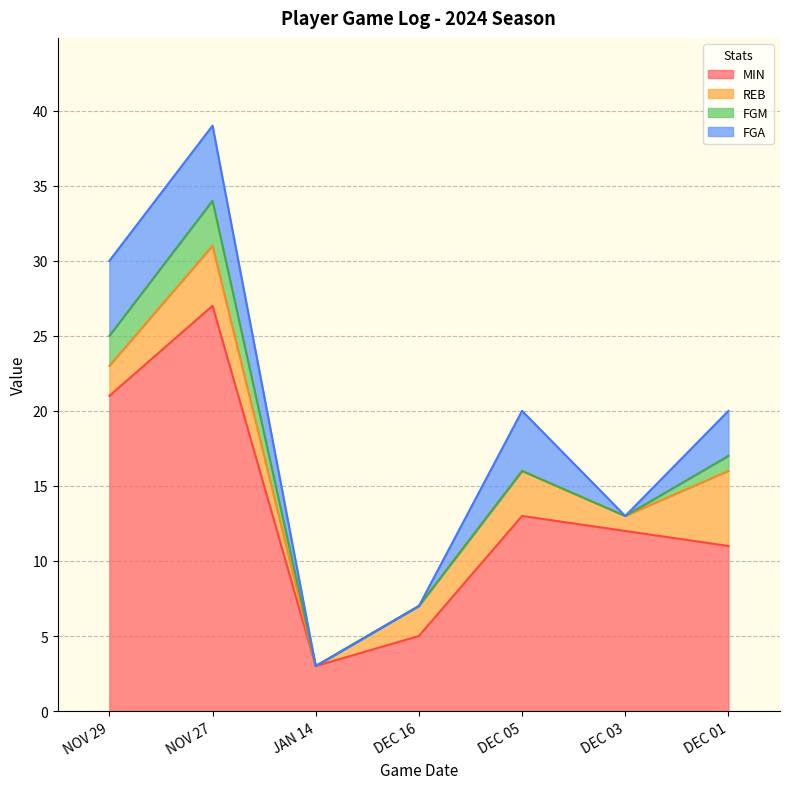

Reading left to right, list all the values displayed in this chart.

MIN: 21	27	3	5	13	12	11
REB: 2	4	0	2	3	1	5
FGM: 2	3	0	0	0	0	1
FGA: 5	5	0	0	4	0	3